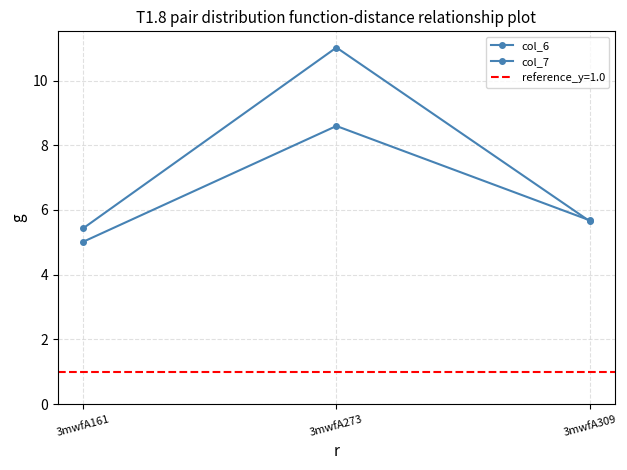

Which series changed the most between 3mwfA161 and 3mwfA309?

col_7